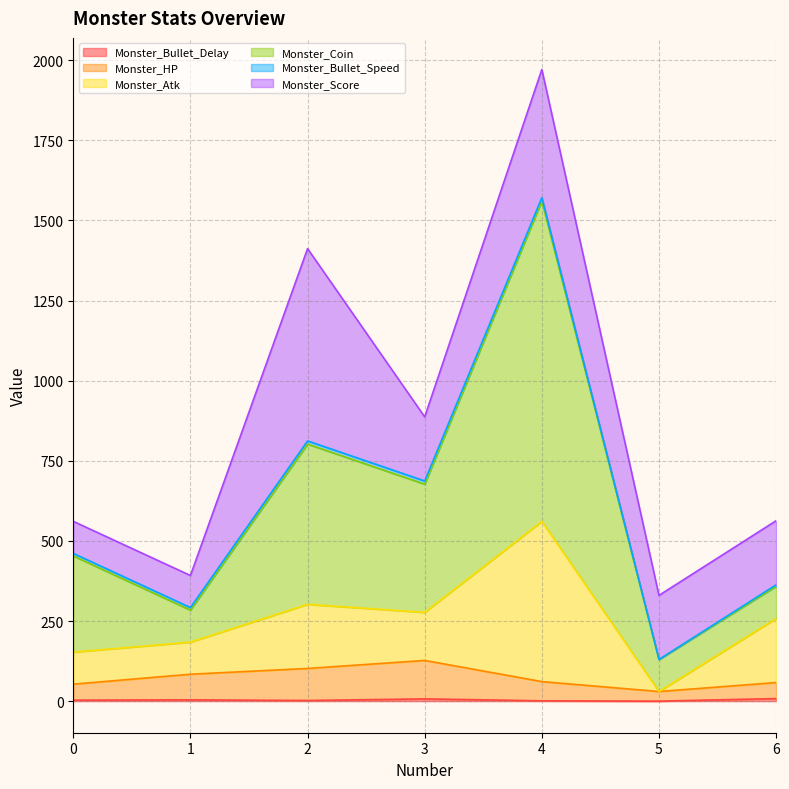

Between 2 and 6, which is larger?

6